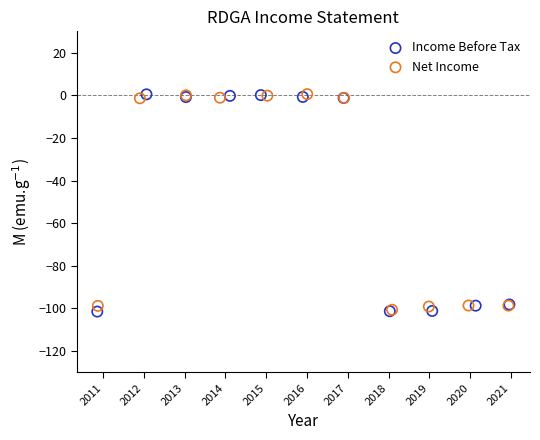

Which series has the widest spread of Y values?

Income Before Tax